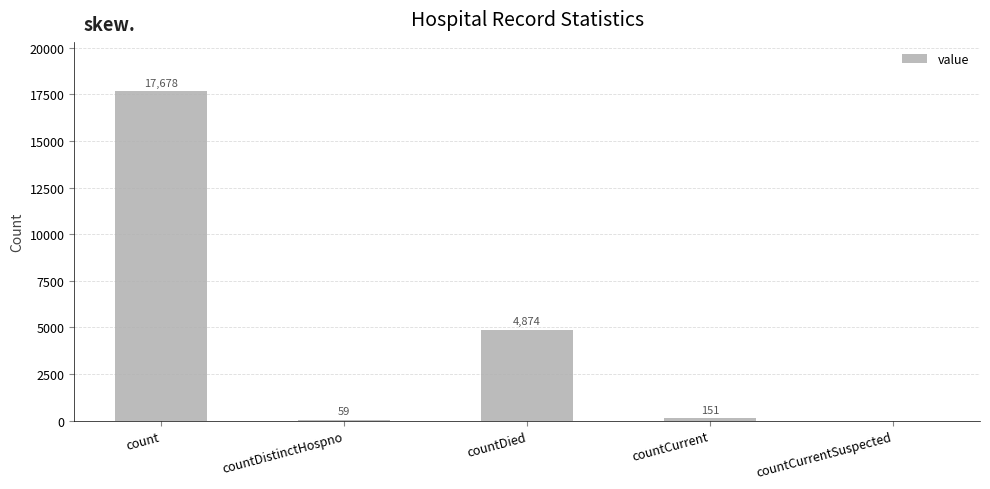

Reading right to left, what are all the values shown in this chart?

0	151	4874	59	17678